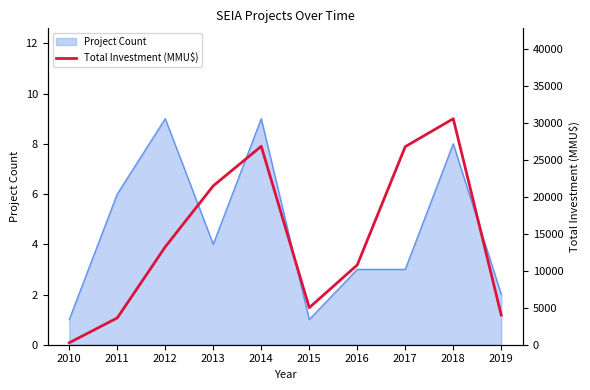

Count the number of categories in the chart.

10